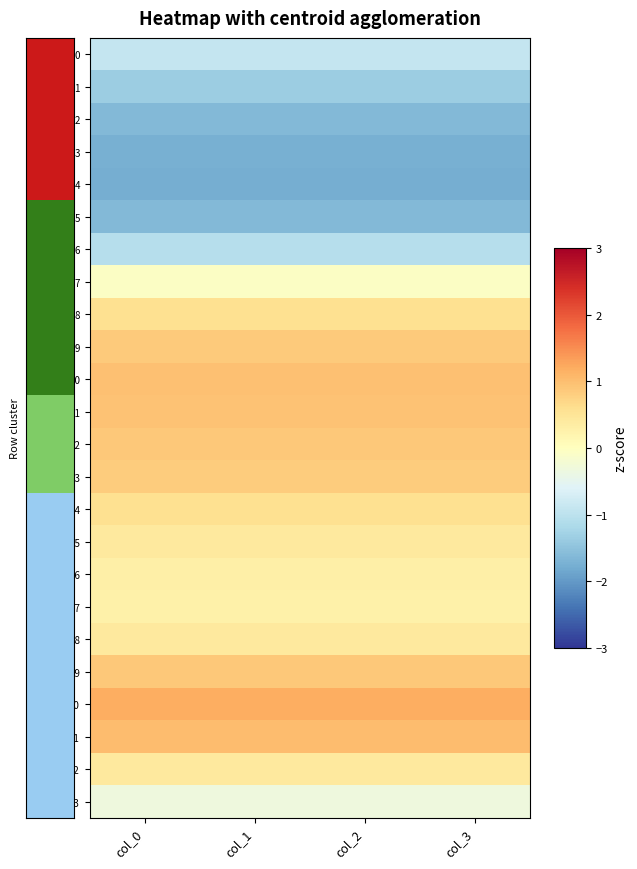

Which has a higher value, col_3 or col_0?

col_3